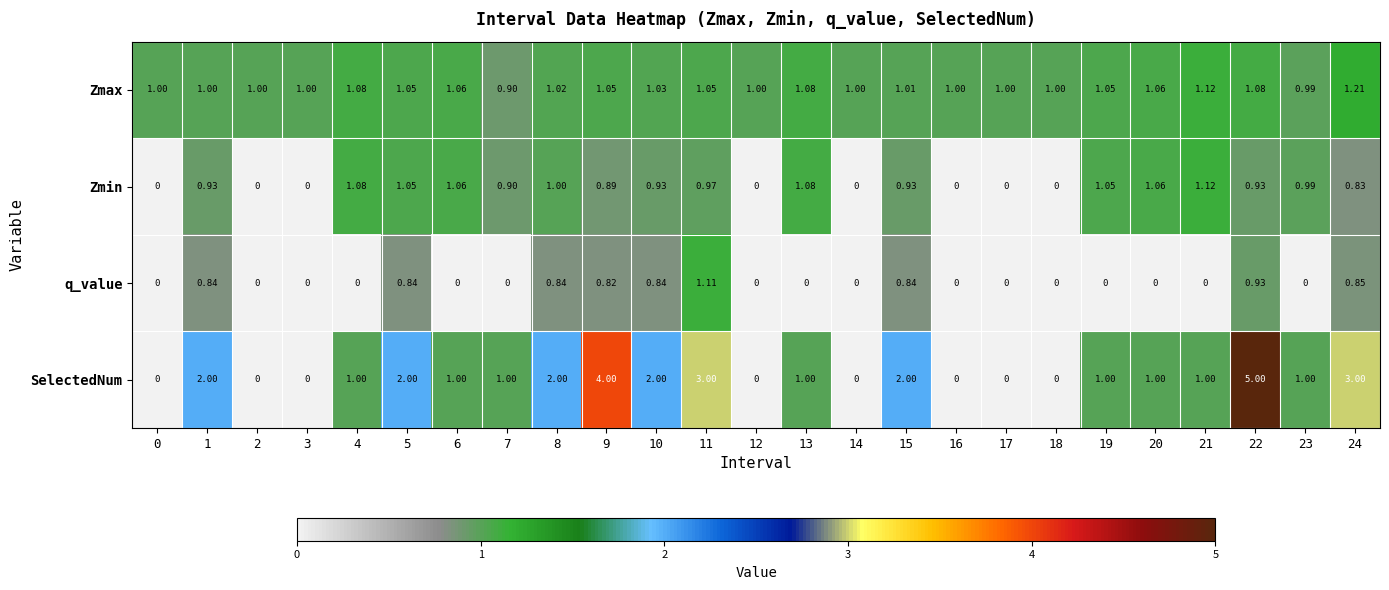

List the series in order of their peak value, highest first.

SelectedNum, Zmax, Zmin, q_value